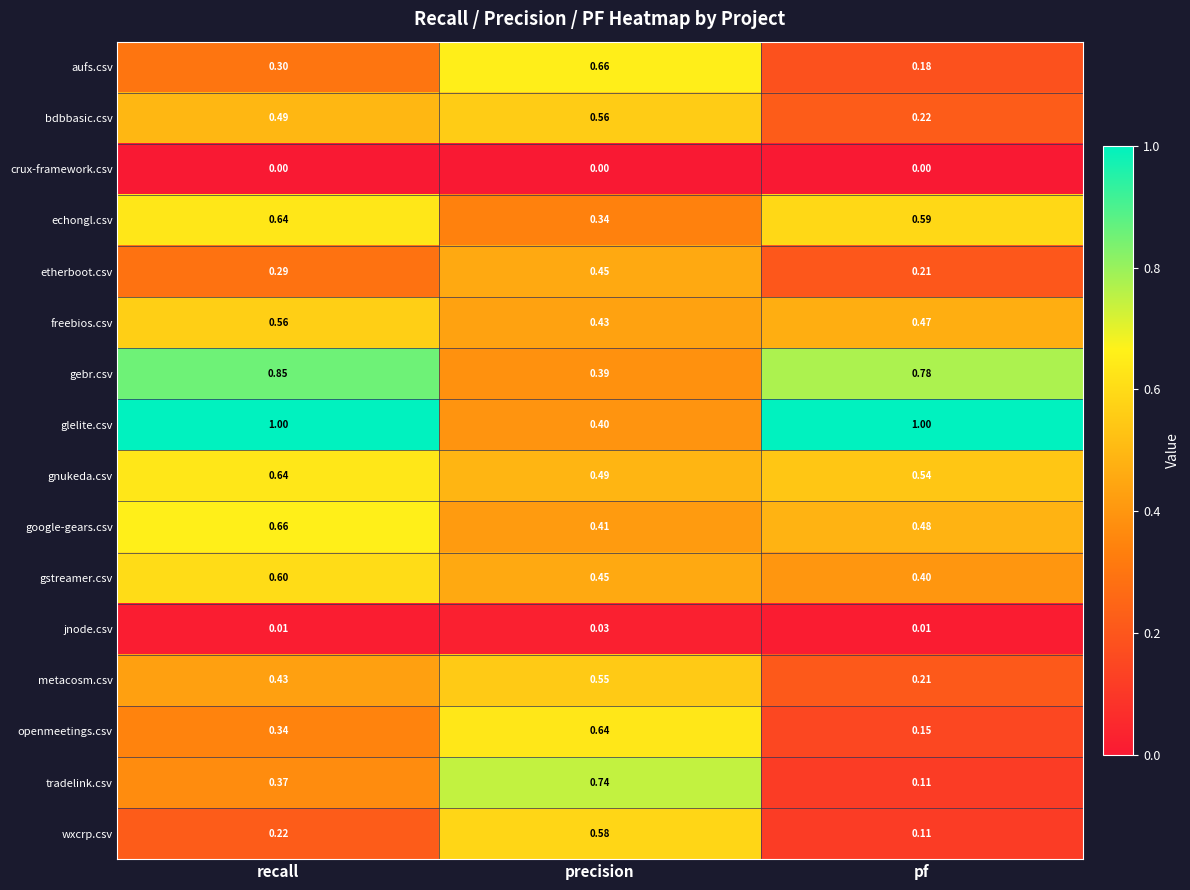

At which label does wxcrp.csv reach its peak?

precision